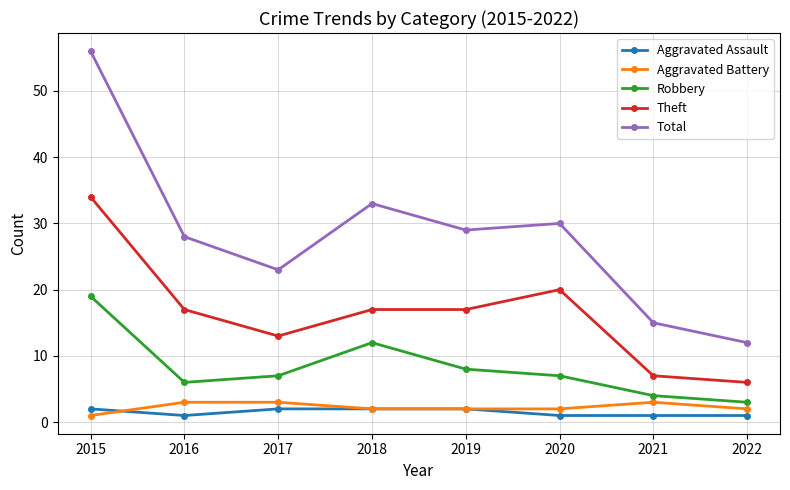

Which category has the highest value across all series?

2015